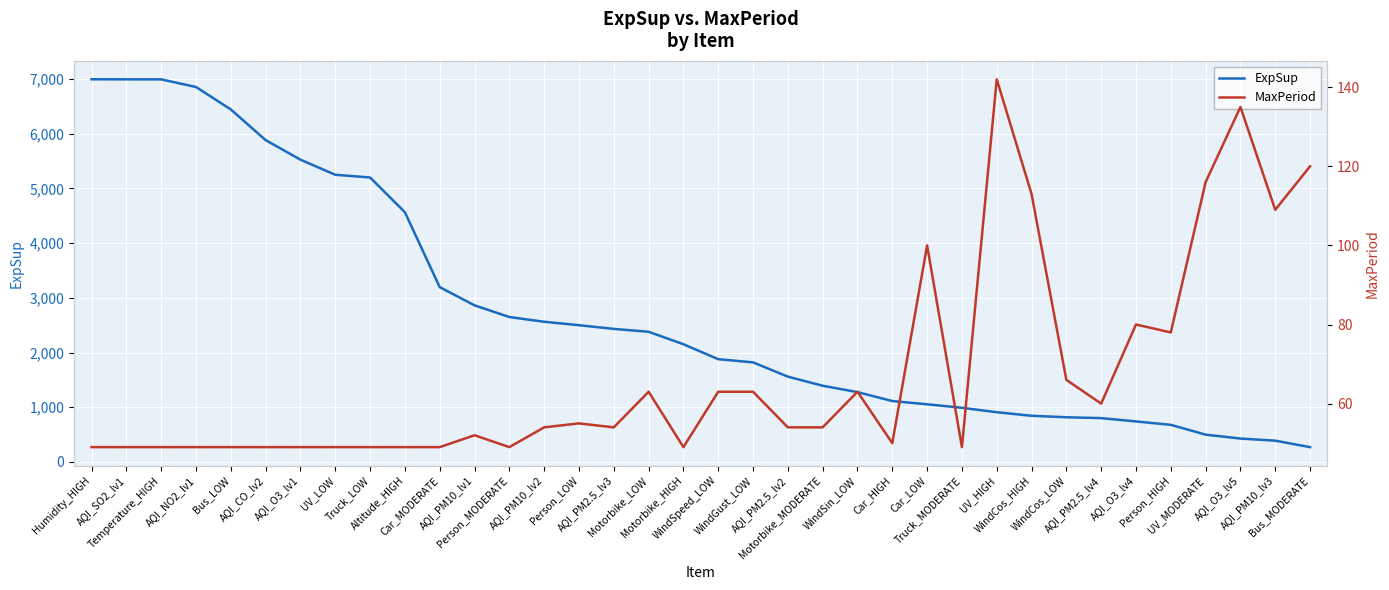

How many lines are shown in the chart?

2